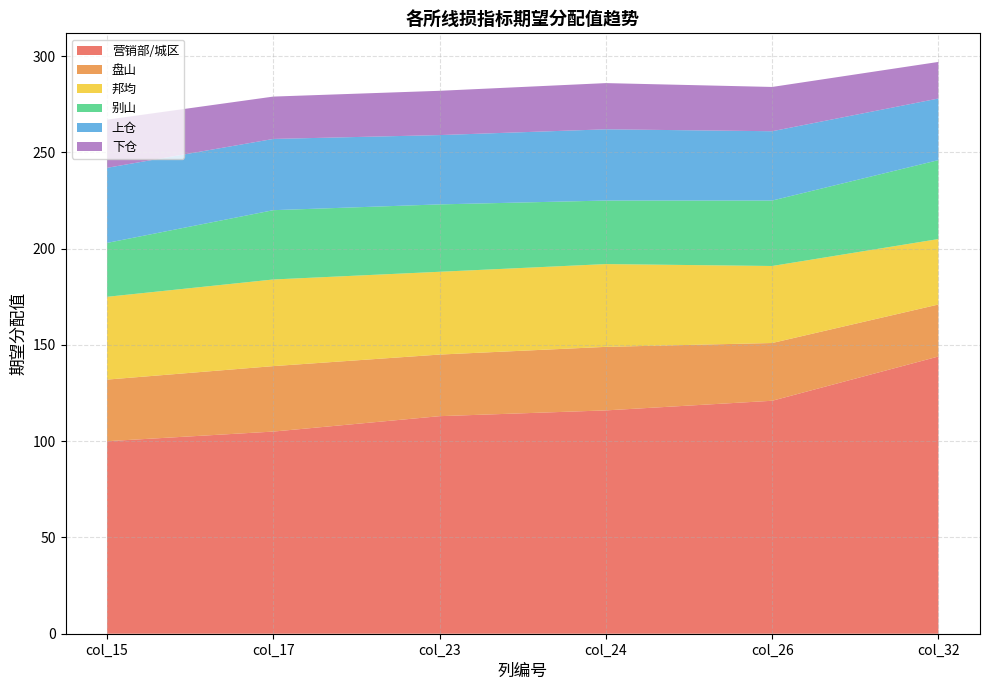

Reading left to right, what are all the values shown in this chart?

营销部/城区: col_15=100	col_17=105	col_23=113	col_24=116	col_26=121	col_32=144
盘山: col_15=32	col_17=34	col_23=32	col_24=33	col_26=30	col_32=27
邦均: col_15=43	col_17=45	col_23=43	col_24=43	col_26=40	col_32=34
别山: col_15=28	col_17=36	col_23=35	col_24=33	col_26=34	col_32=41
上仓: col_15=39	col_17=37	col_23=36	col_24=37	col_26=36	col_32=32
下仓: col_15=25	col_17=22	col_23=23	col_24=24	col_26=23	col_32=19